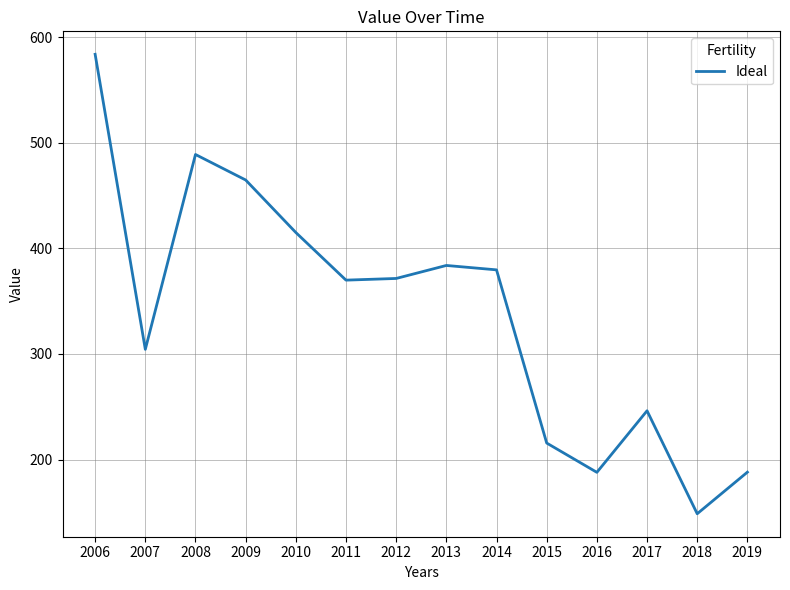

What is the sum of all values?

4747.9